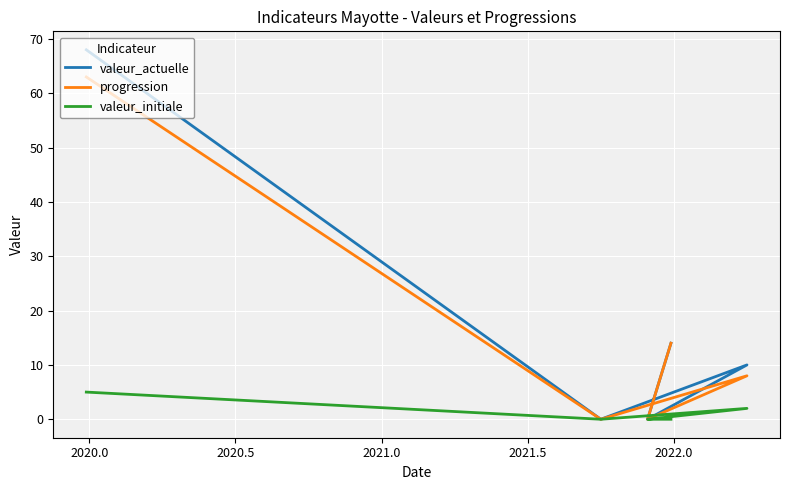

What is the difference between the maximum and second lowest values in the progression series?

63